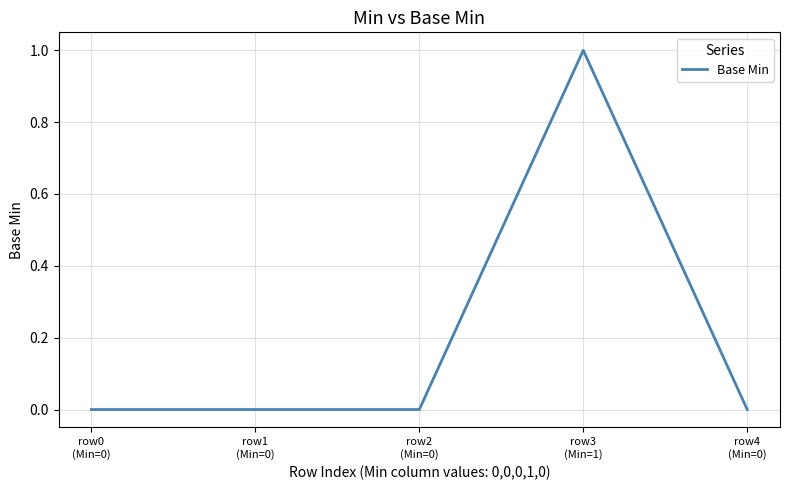

Does the chart have visible grid lines?

Yes